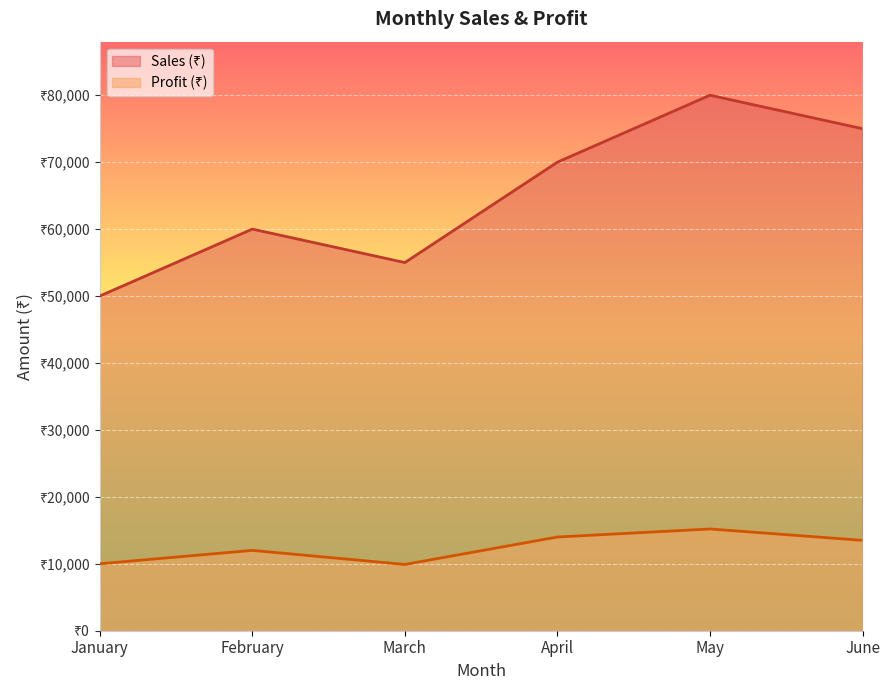

List the series in order of their peak value, lowest first.

Profit (₹), Sales (₹)